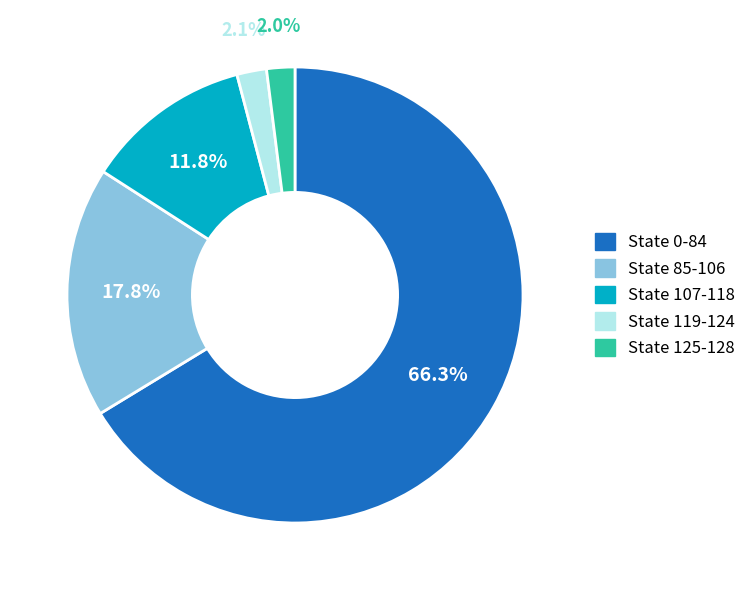

What is the ratio of the value at State 85-106 to the value at State 107-118?

1.5